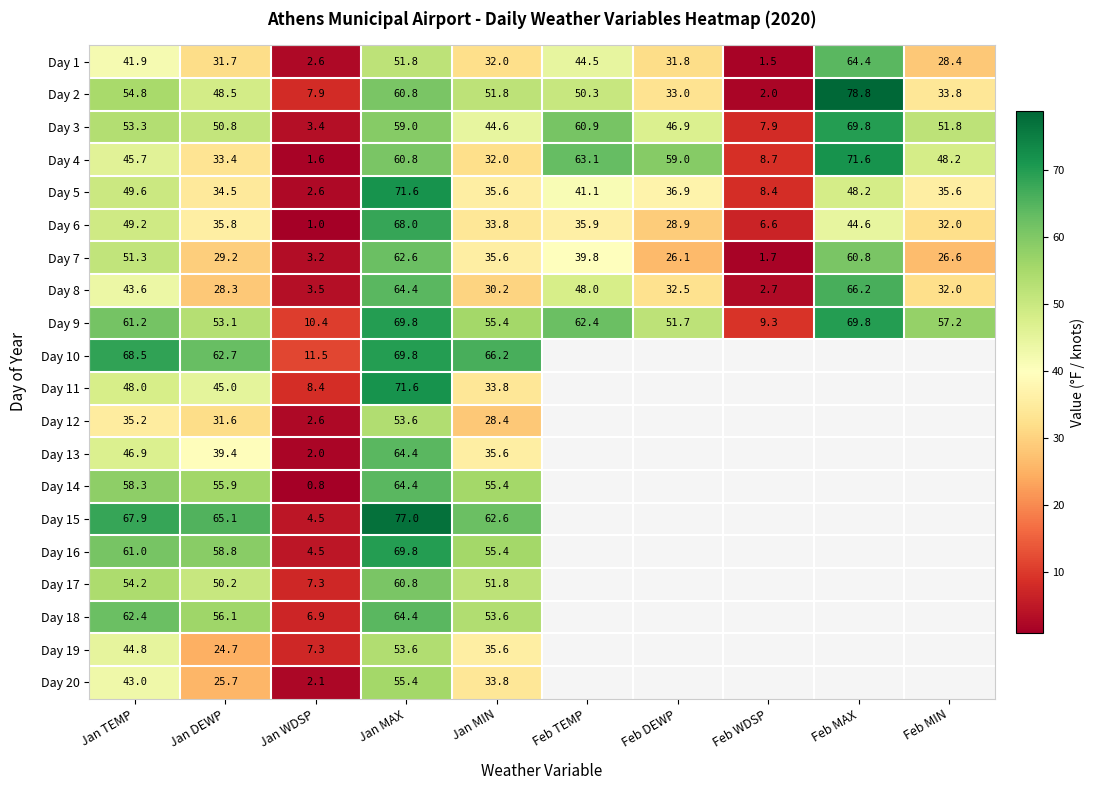

The value of Day 5 at Feb MAX is 48.2. True or false?

True